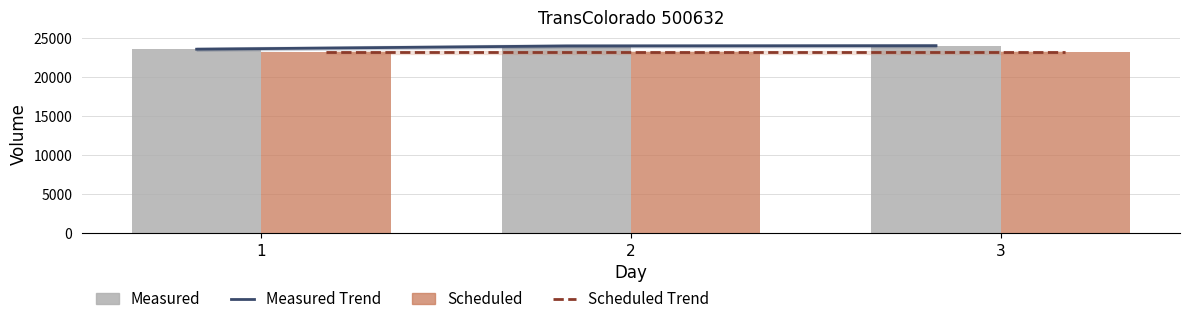

How many values in the Measured Trend series are below 23965?

1